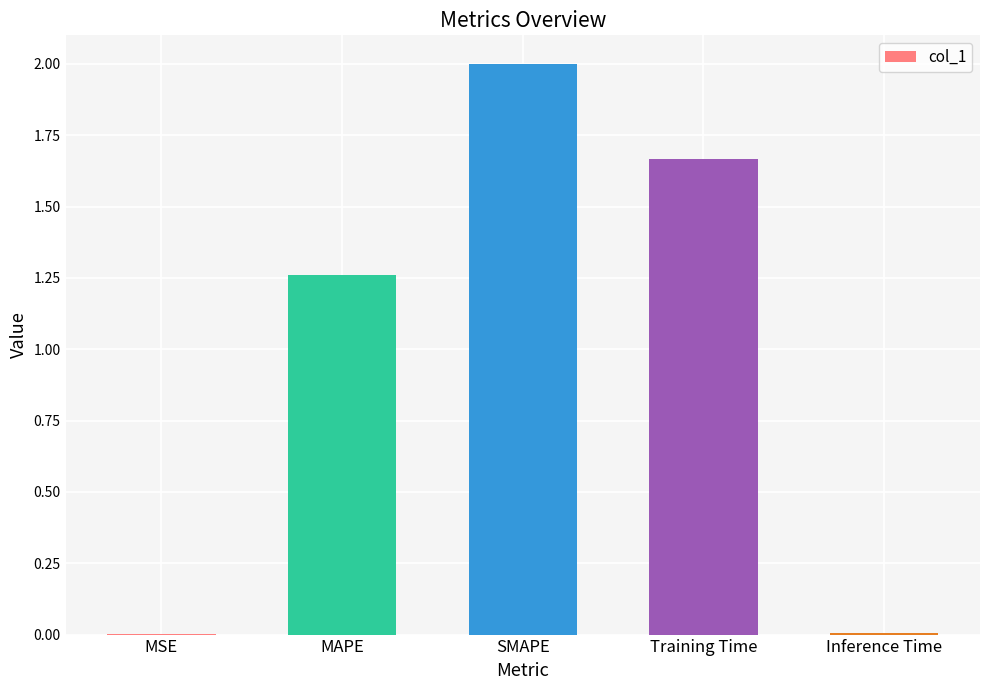

Is it true that the value at MAPE is 0.4?

False